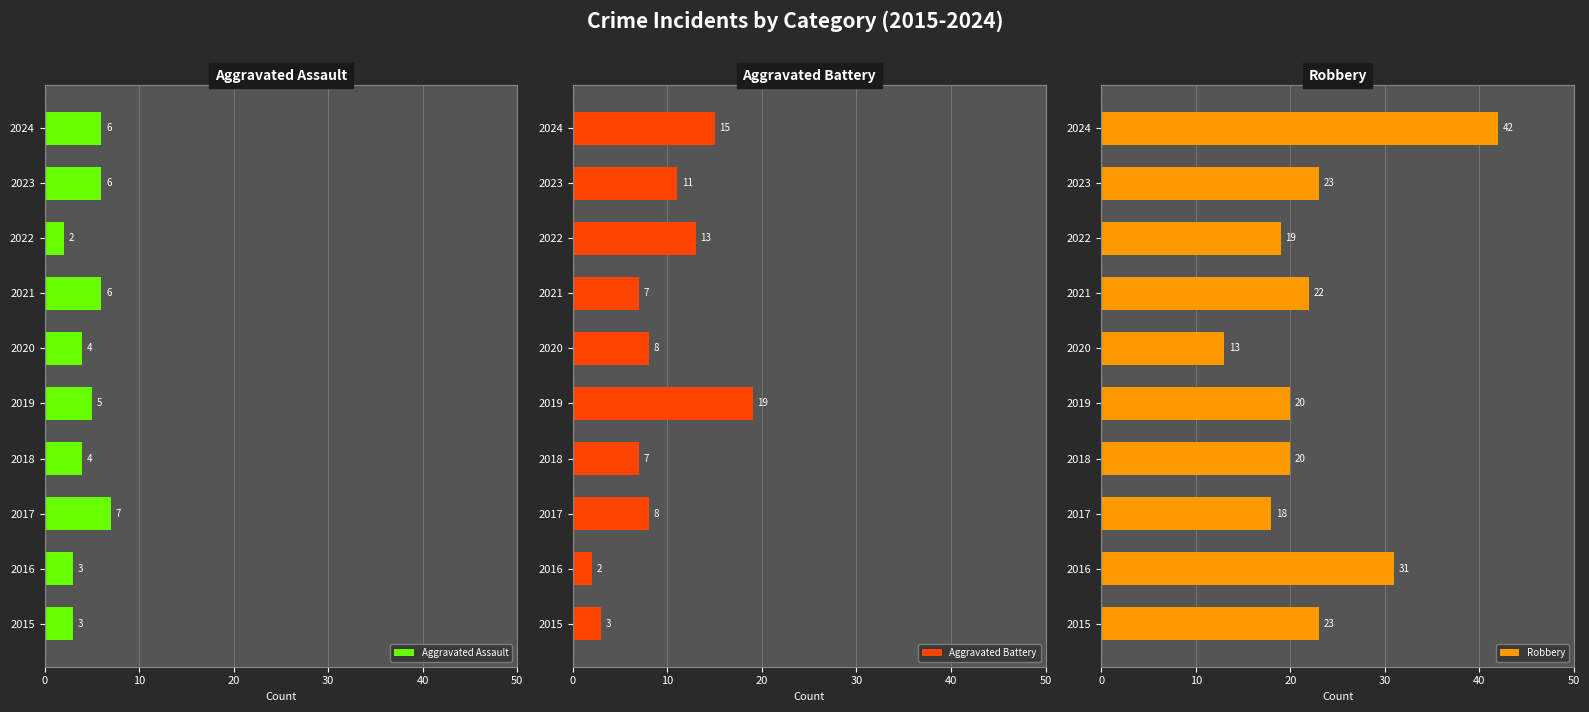

Which category has the lowest value in the Aggravated Assault series?

2022